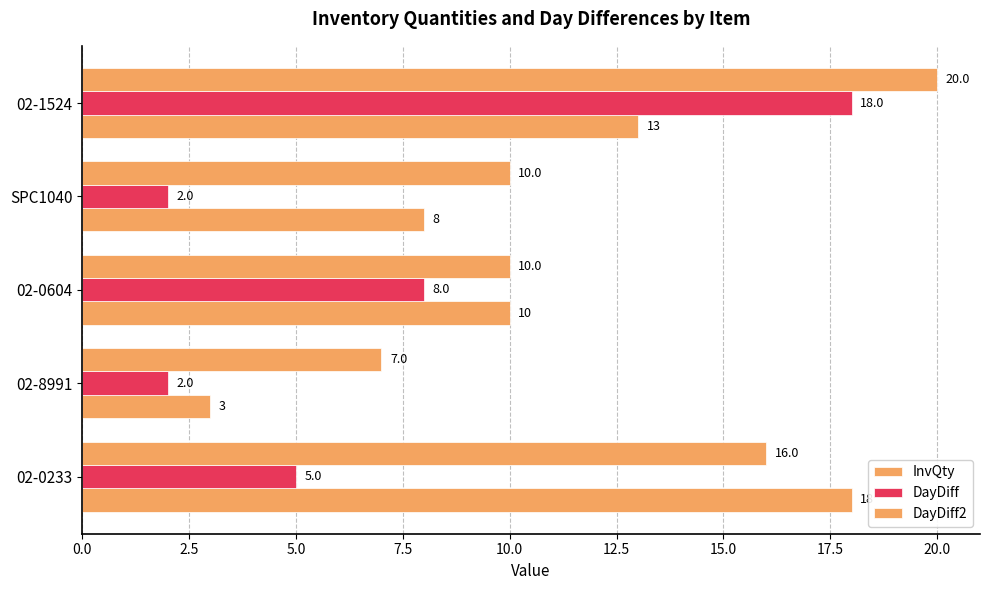

What is the sum of all InvQty values?

52